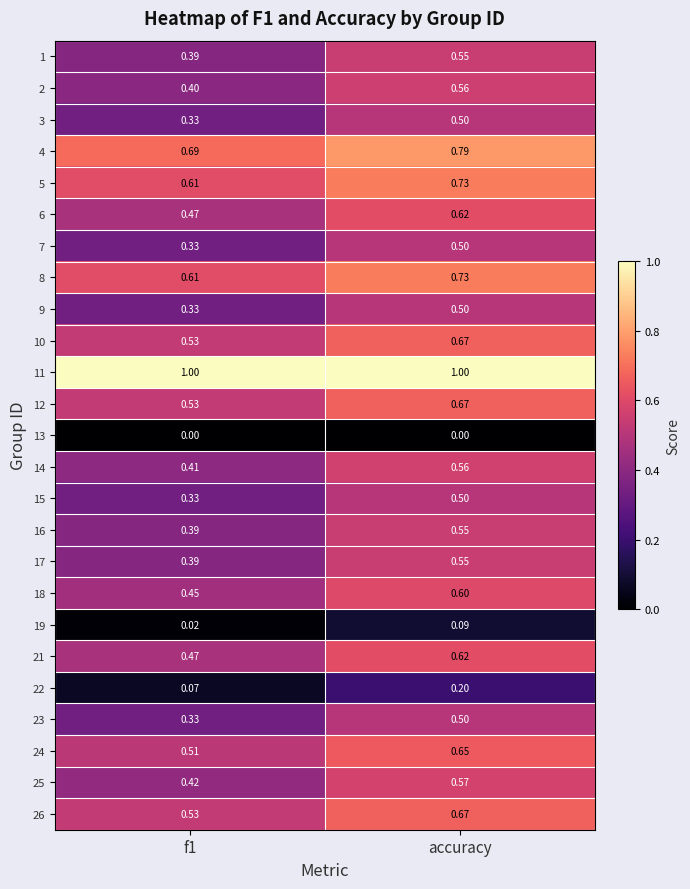

Is the value of 21 at accuracy greater than the value of 17 at f1?

Yes